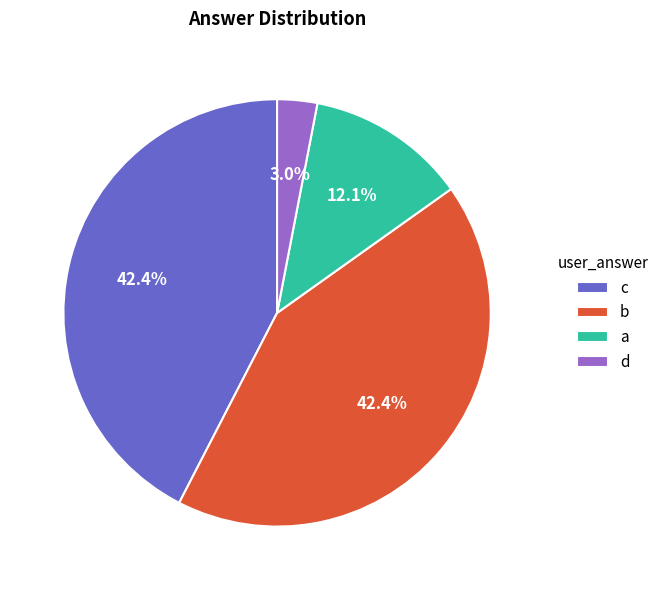

Count the number of slices in the pie.

4